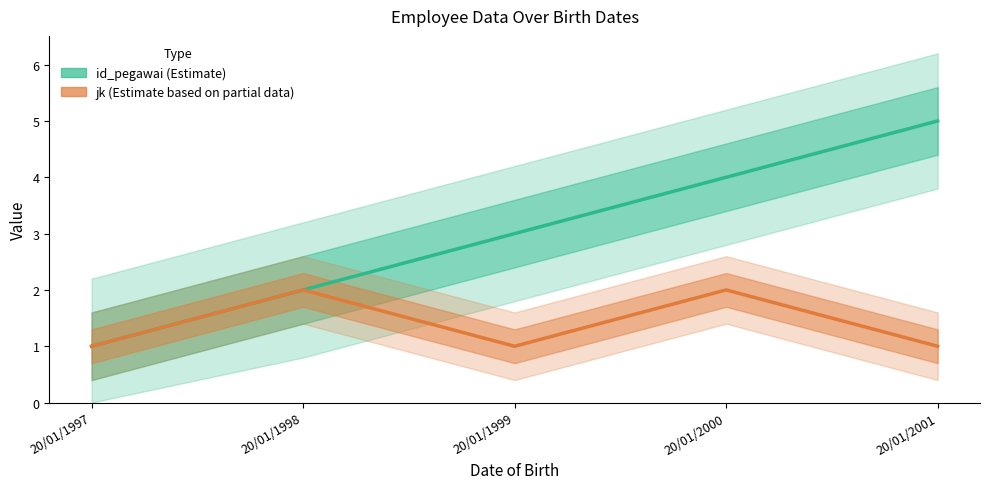

What are all the series names shown in the legend?

id_pegawai, jk